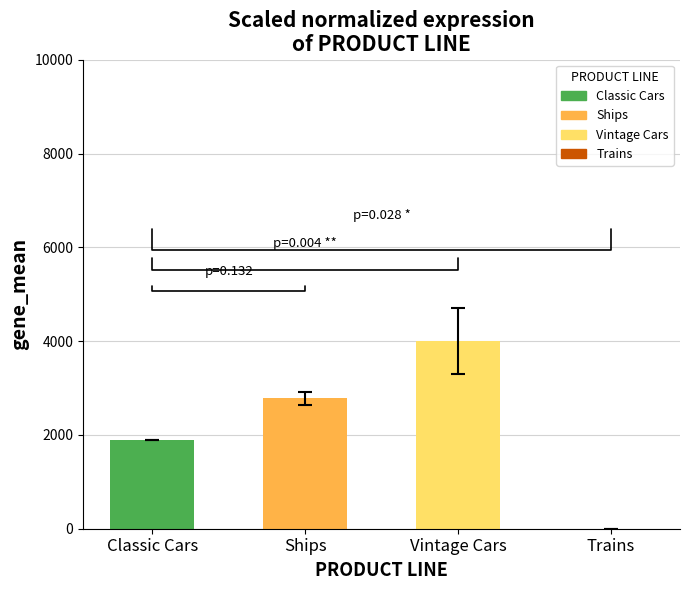

What is the sum of all values?

8683.2